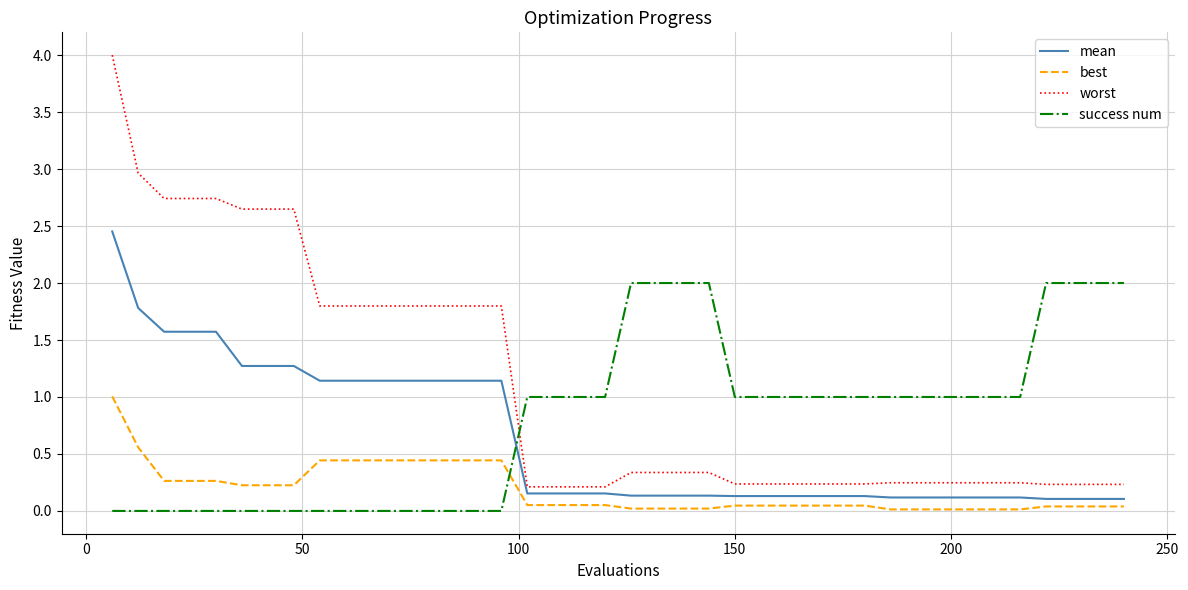

Rank the series by their maximum value, from highest to lowest.

worst, mean, success num, best